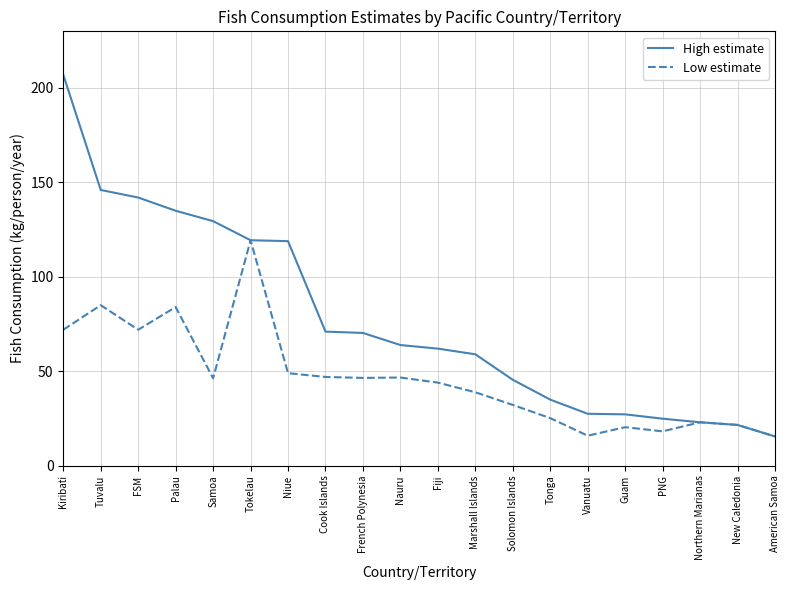

At which category is the sum across all series the highest?

Kiribati